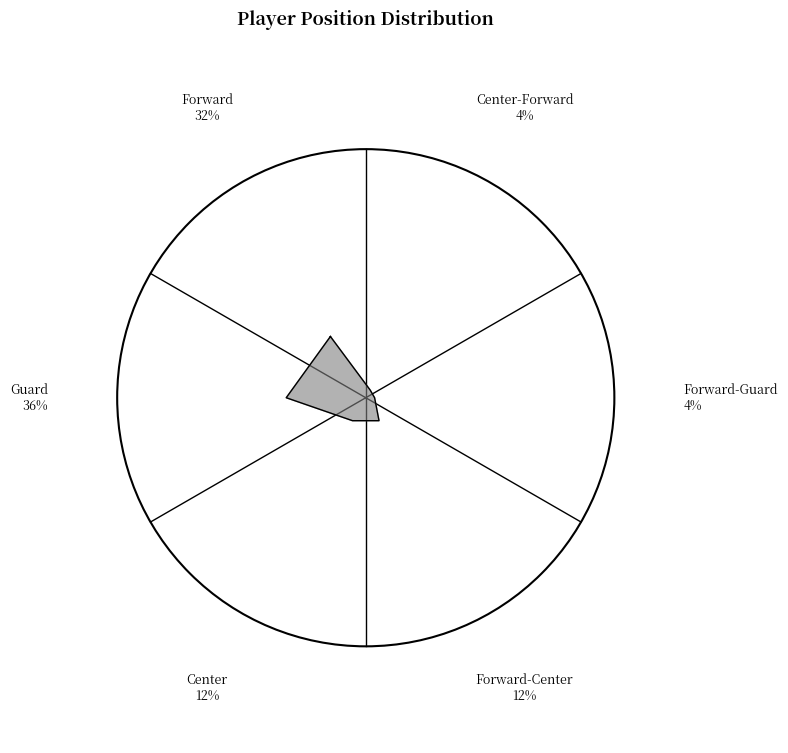

Combined, what portion of the pie is Forward and Guard?

68.0%